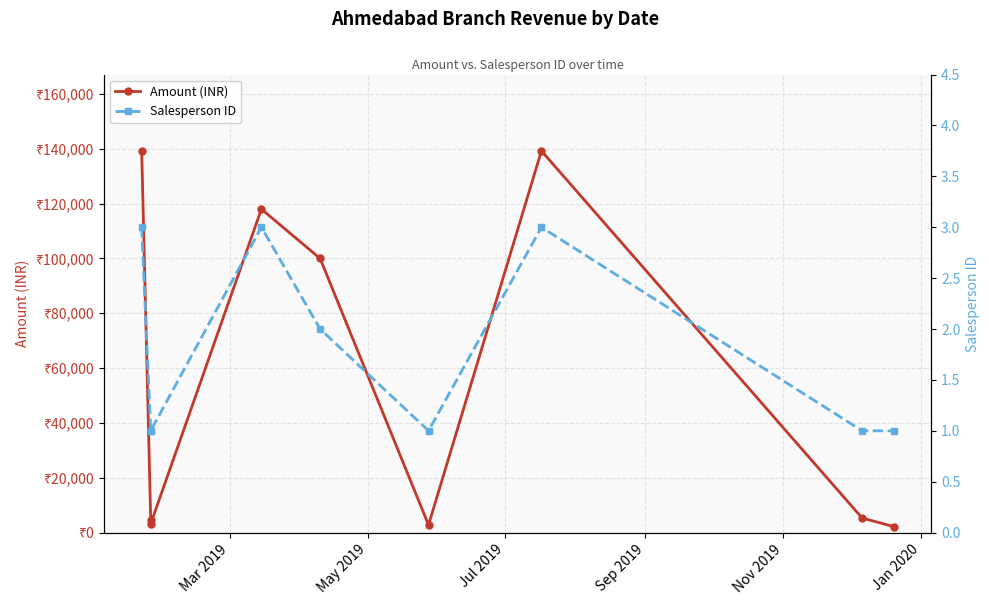

True or false: Amount (INR) and Salesperson ID intersect in this chart.

False